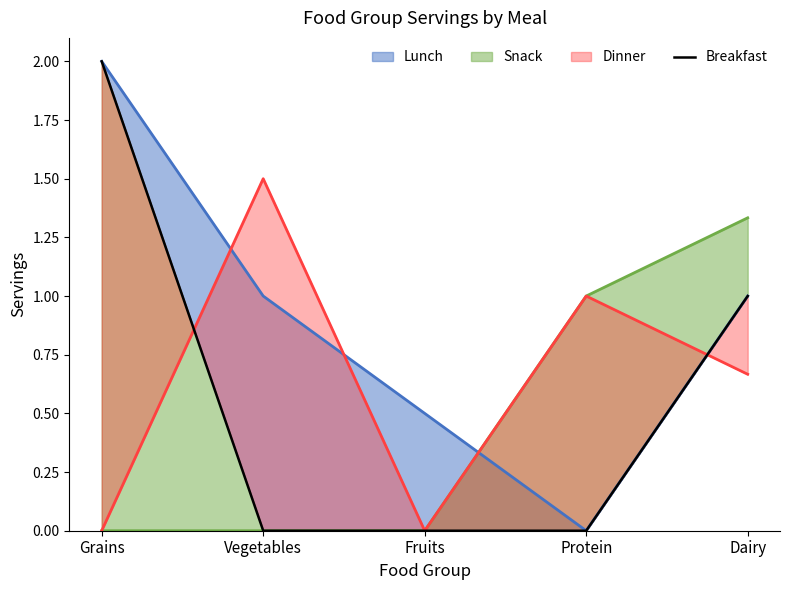

What is the difference between the maximum and second lowest values?

2